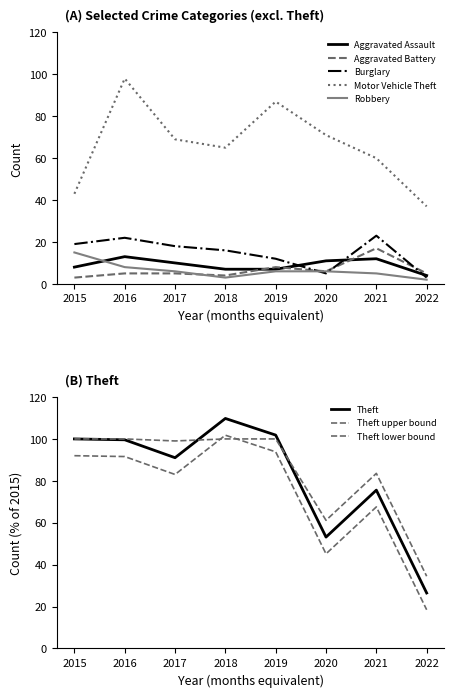

What is the spread (max minus min) of values at 2020?

66.0